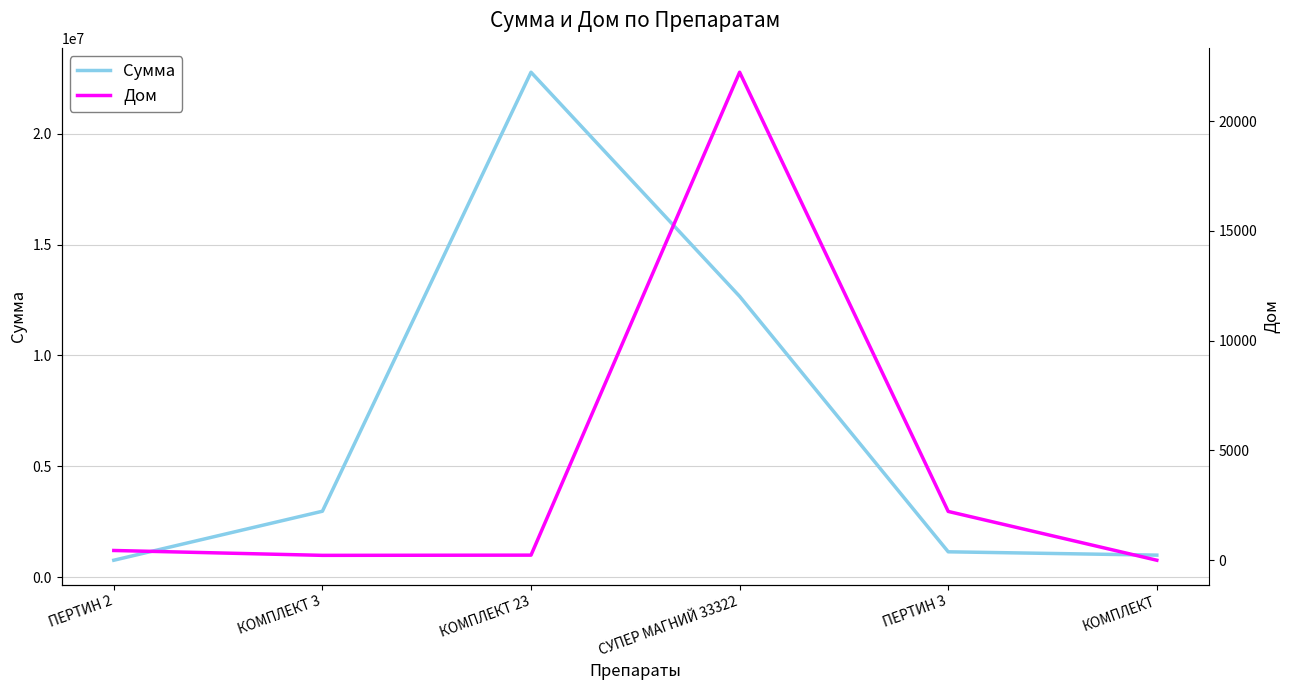

Reading right to left, what are all the values shown in this chart?

Сумма: КОМПЛЕКТ=990000	ПЕРТИН 3=1140000	СУПЕР МАГНИЙ 33322=12662360	КОМПЛЕКТ 23=22770000	КОМПЛЕКТ 3=2970000	ПЕРТИН 2=760000
Дом: КОМПЛЕКТ=0	ПЕРТИН 3=2222	СУПЕР МАГНИЙ 33322=22222	КОМПЛЕКТ 23=232	КОМПЛЕКТ 3=222	ПЕРТИН 2=444